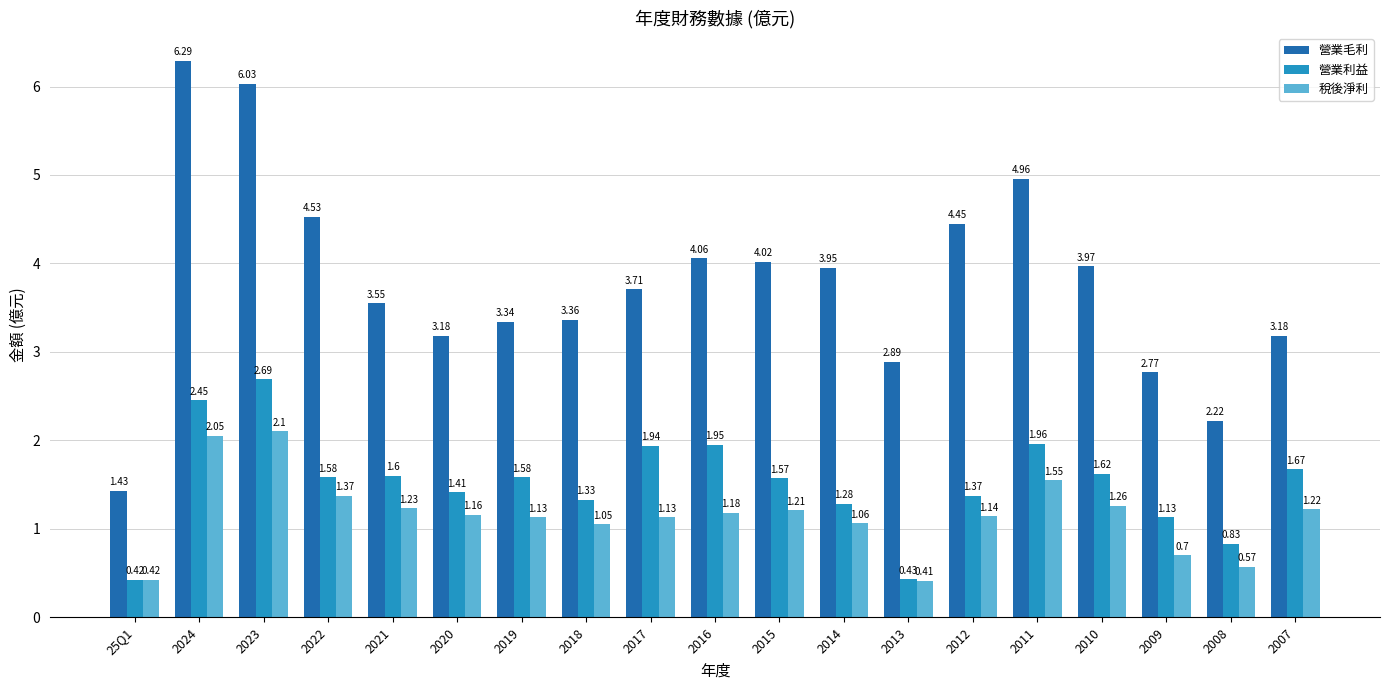

The 稅後淨利 series shows 0.7 at 25Q1. True or false?

False